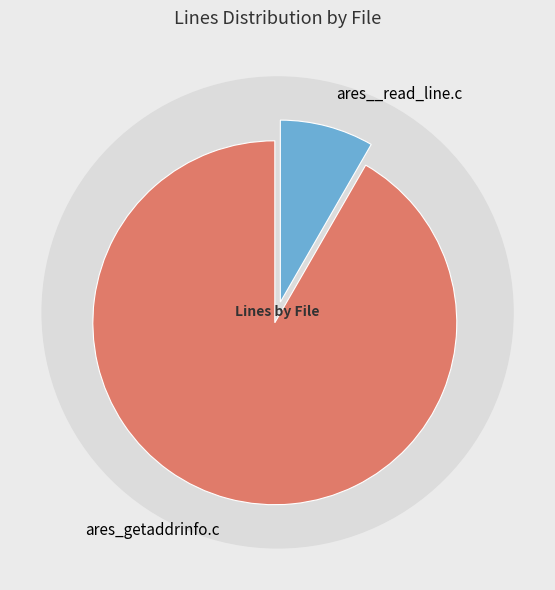

The ares__read_line.c slice represents 8% of the pie. True or false?

True